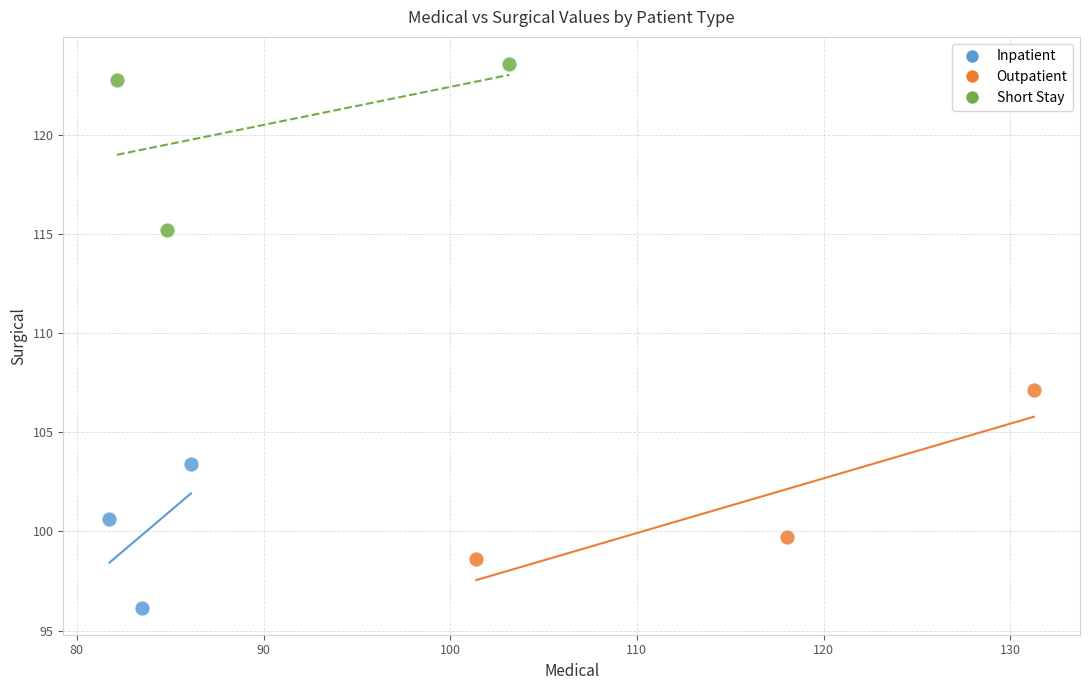

Which series contains the lowest Y value?

Inpatient